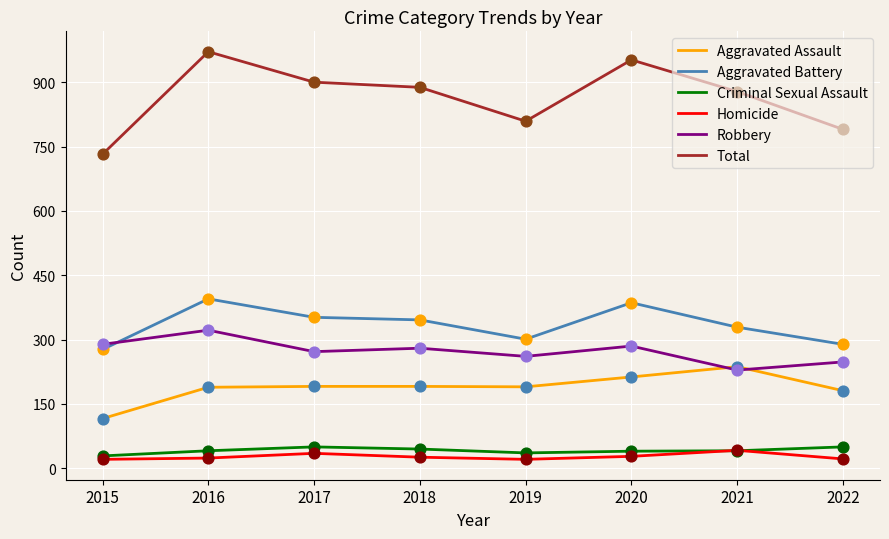

Is the value of Robbery at 2017 greater than the value of Criminal Sexual Assault at 2020?

Yes